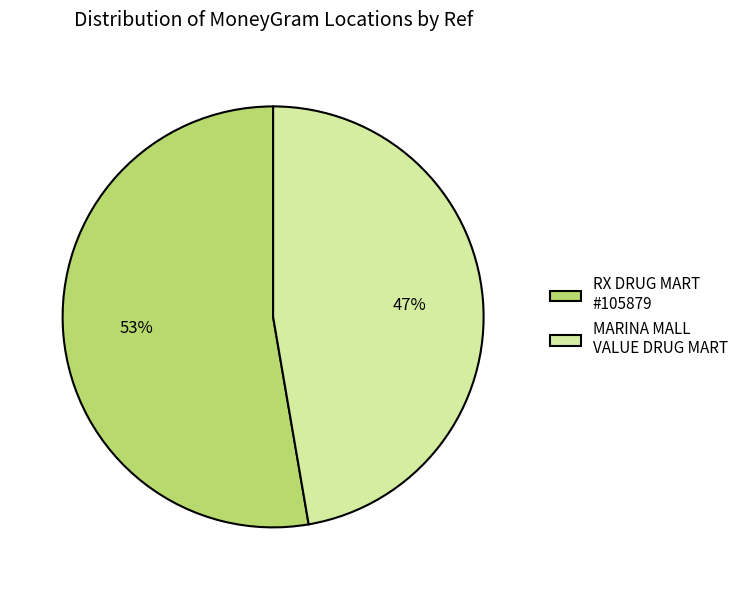

To the nearest percent, what percentage of the pie is MARINA MALL VALUE DRUG MART?

47%